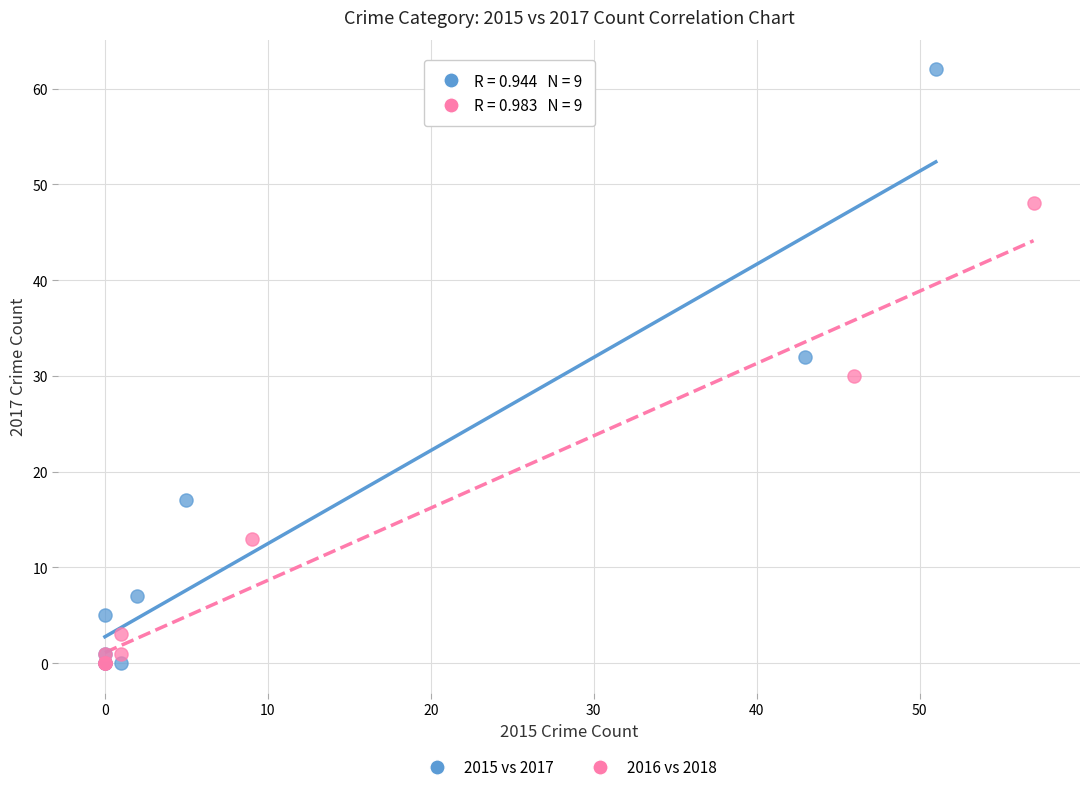

Which series reaches the maximum Y coordinate?

2015 vs 2017